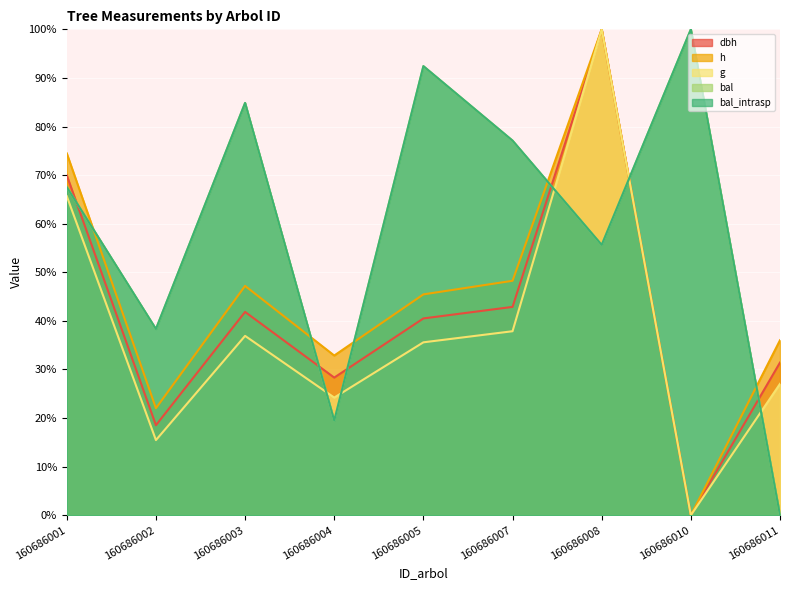

Where does the dbh series first go above 40?

160686001